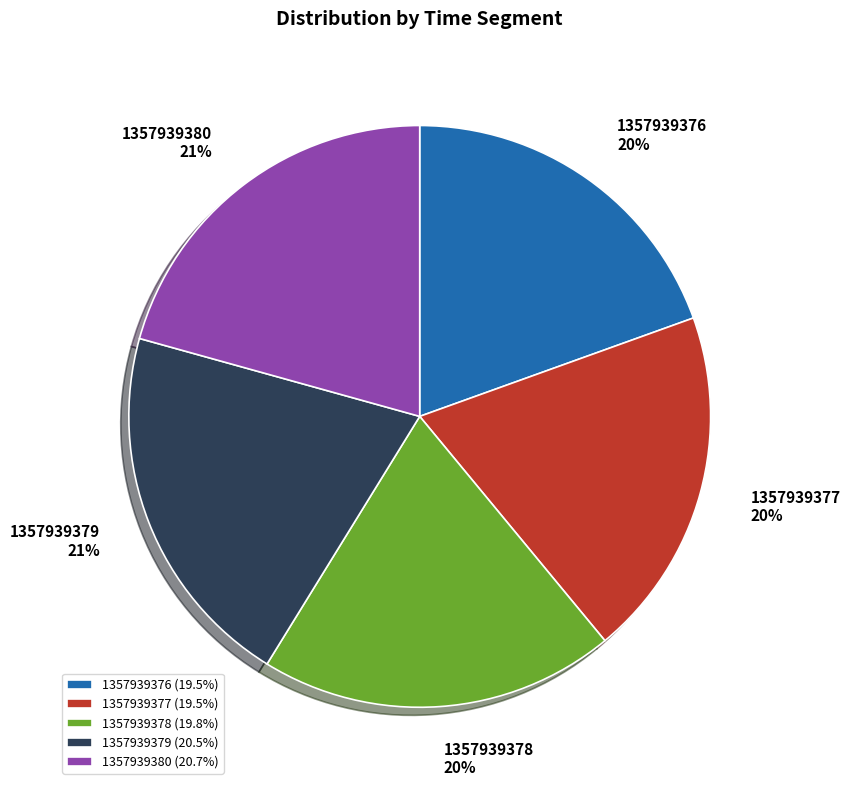

Count the number of slices in the pie.

5